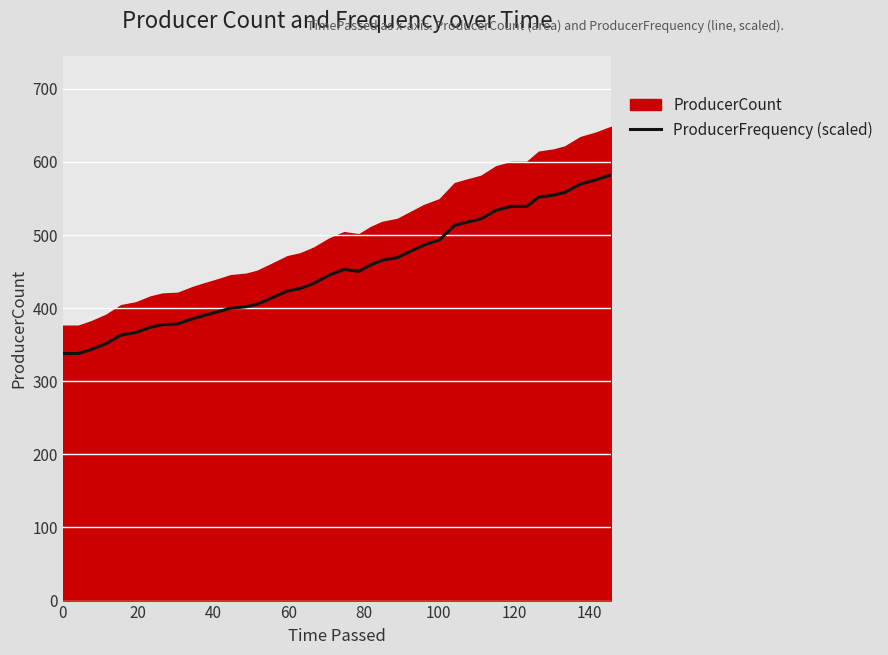

What is the highest value of the ProducerFrequency (scaled) series?

582.4